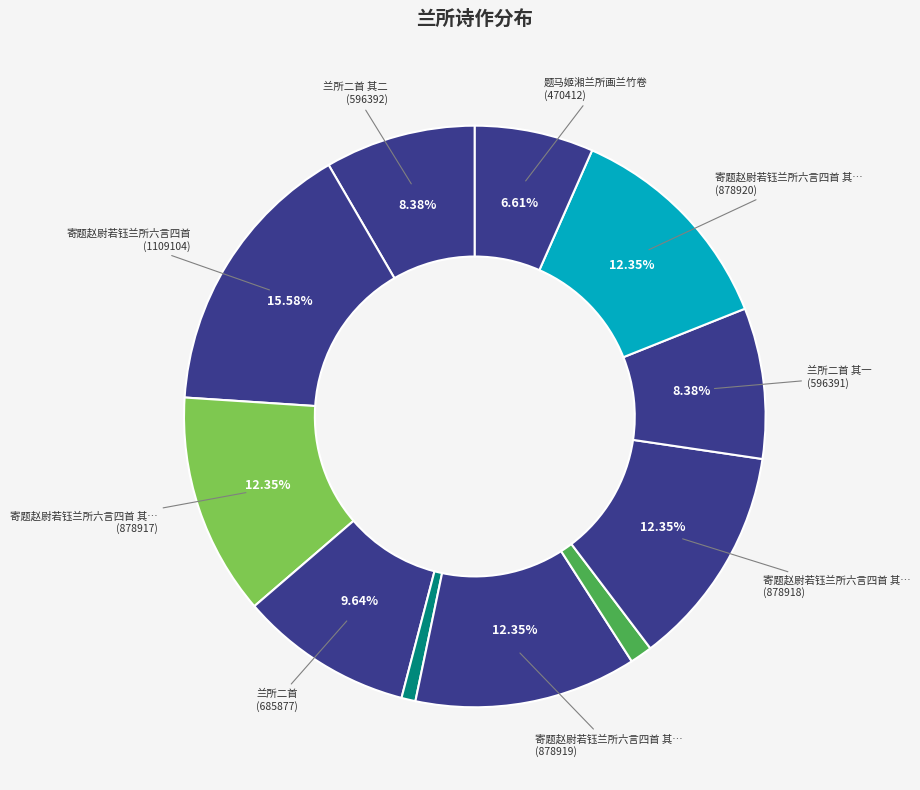

Which category has the biggest portion of the pie?

寄题赵尉若钰兰所六言四首